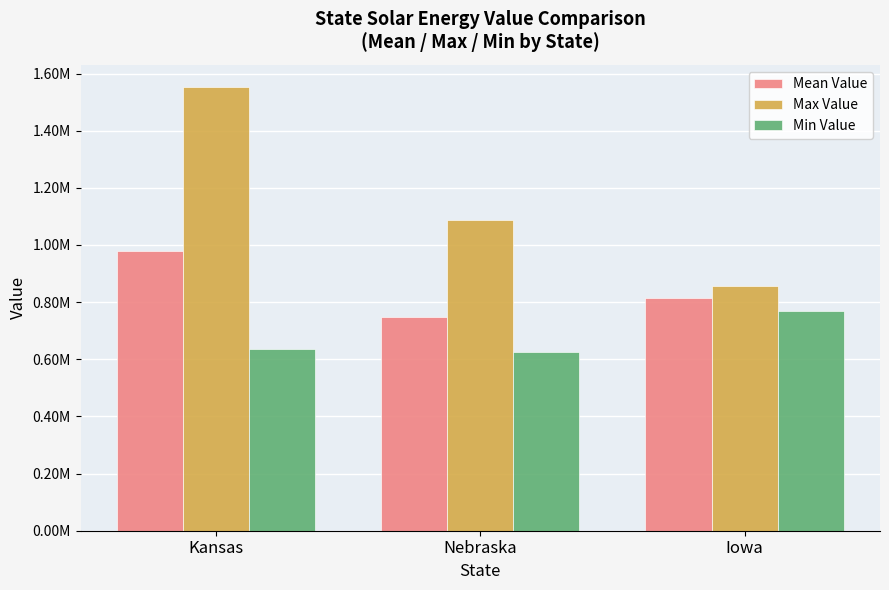

Are the bars grouped side by side (vs. stacked)?

Yes